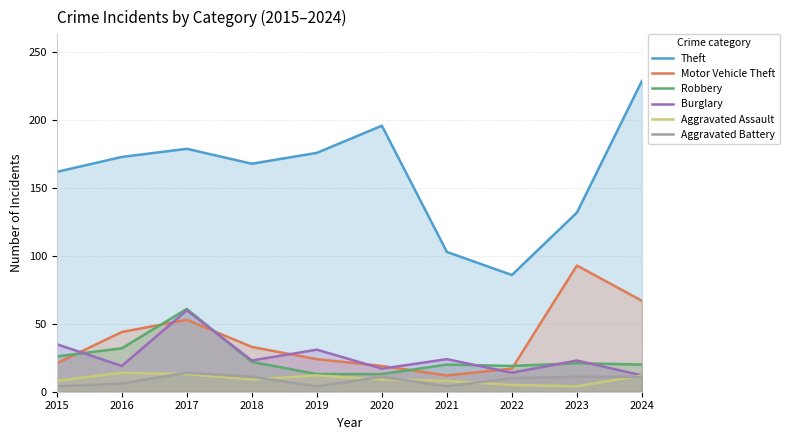

How many values in the Burglary series exceed 23?

4